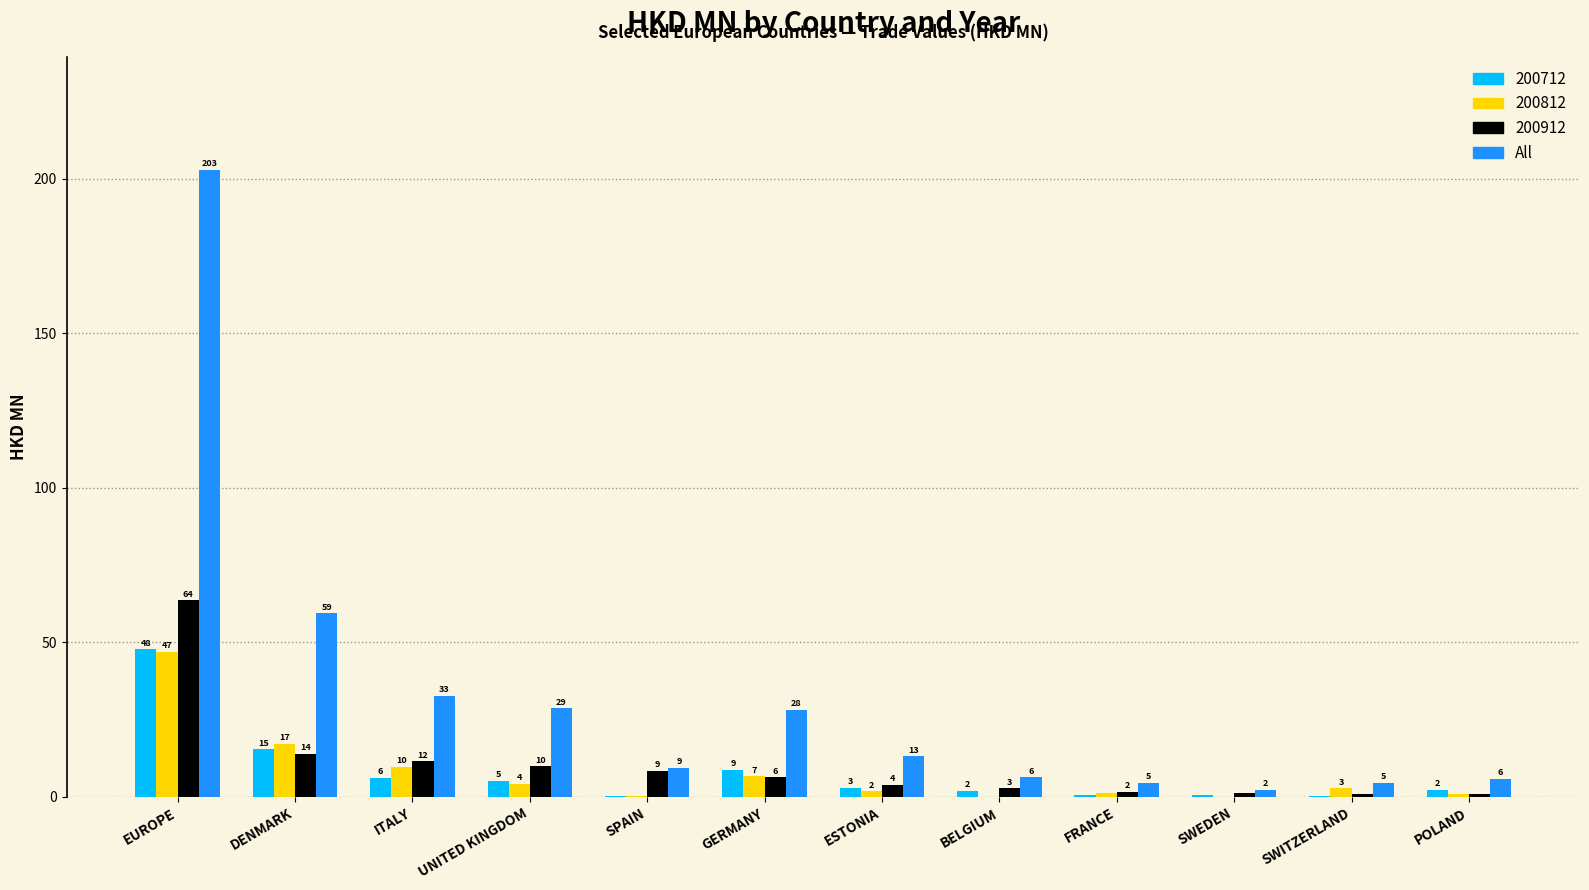

How many groups of bars are there?

12